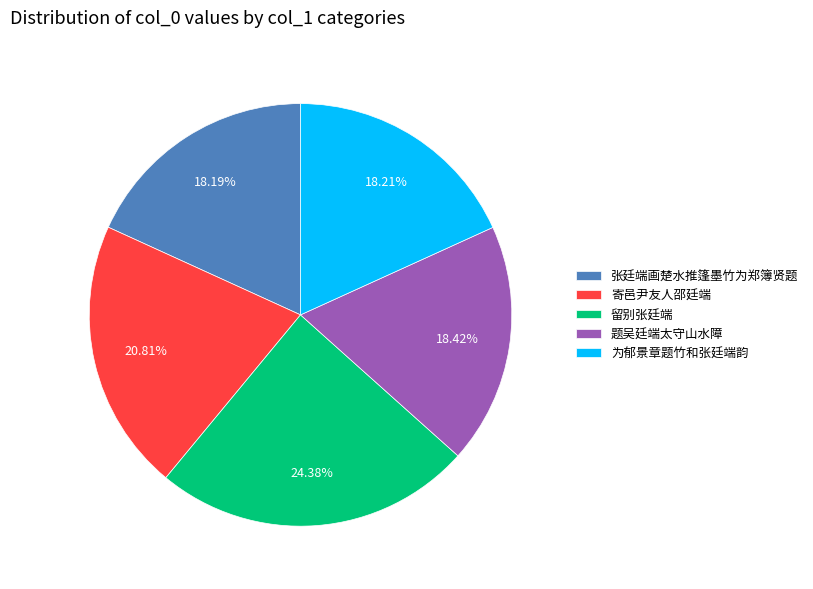

Combined, do 题吴廷端太守山水障 and 留别张廷端 account for over 50%?

No